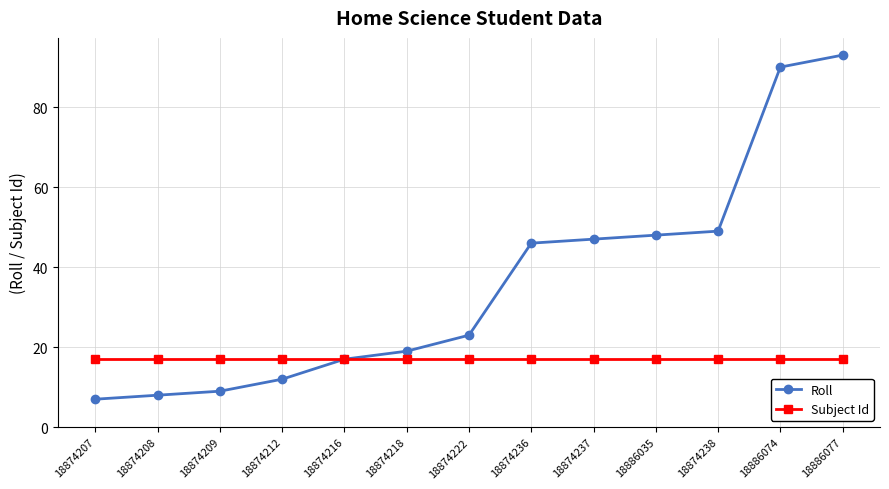

How many data points does each series have?

13